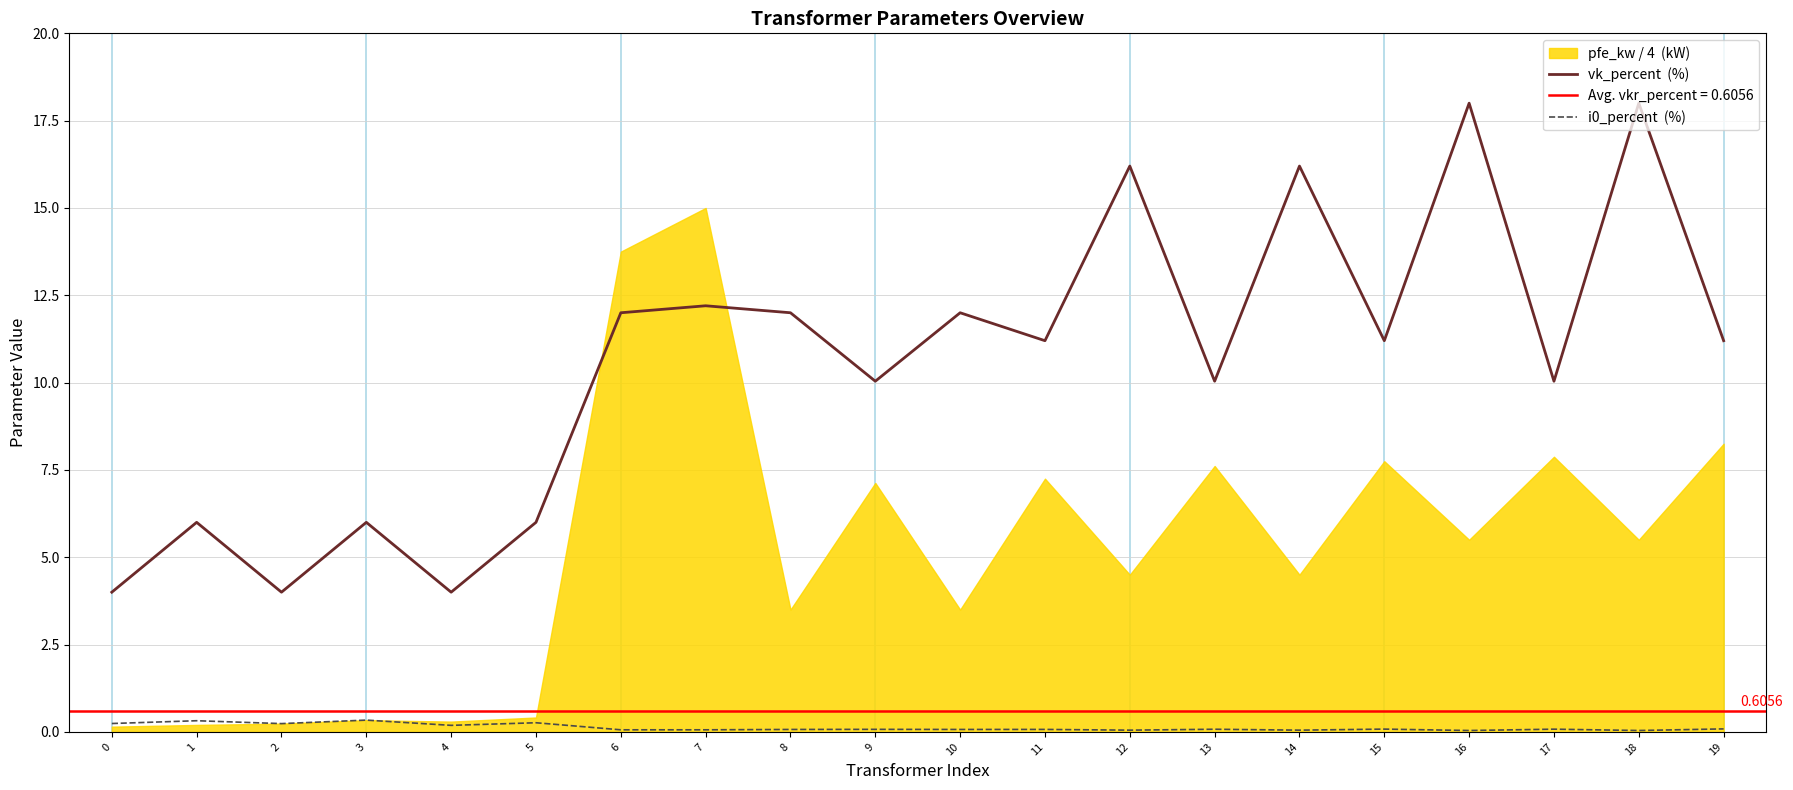

At which category does i0_percent  (%) reach its first local valley?

2